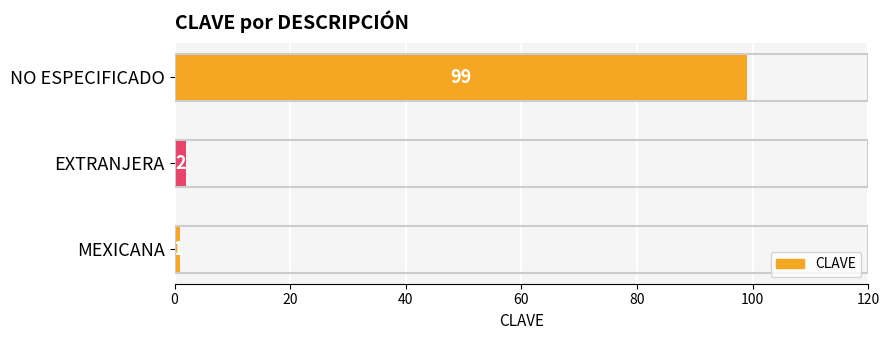

Reading top to bottom, extract all data points from this chart.

NO ESPECIFICADO=99	EXTRANJERA=2	MEXICANA=1